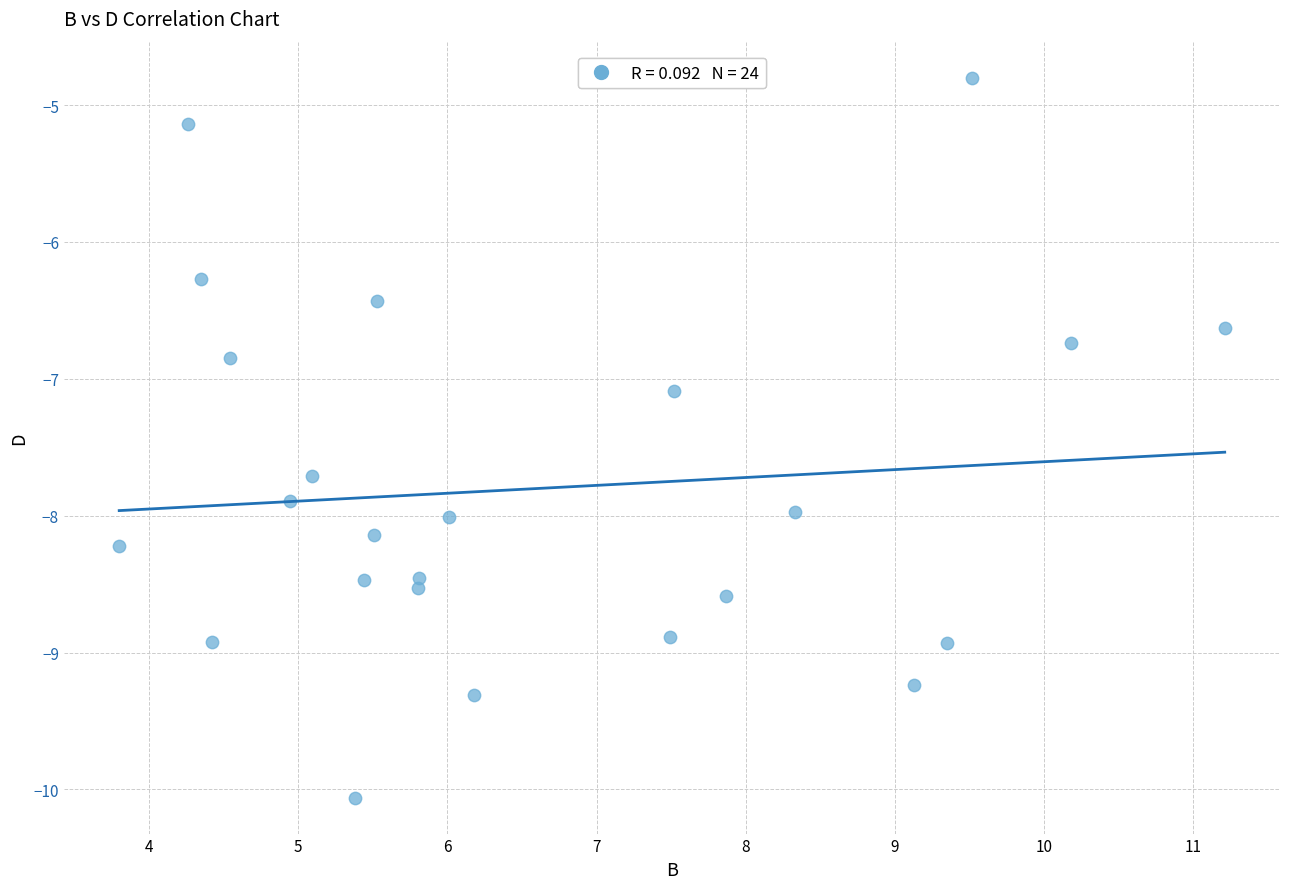

What Y value in the scatter plot is closest to -7?

-7.1